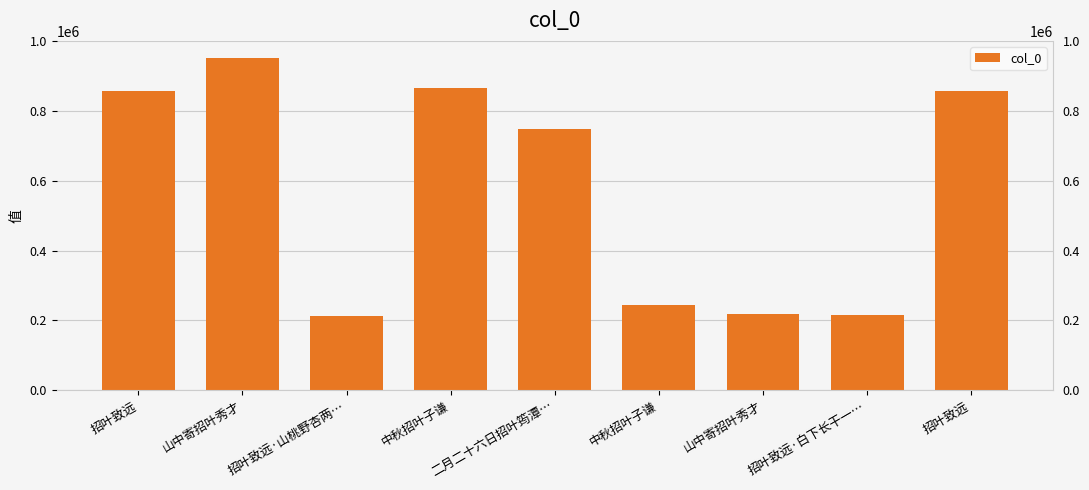

What is the sum of the values at 山中寄招叶秀才 and 中秋招叶子谦?

1081752